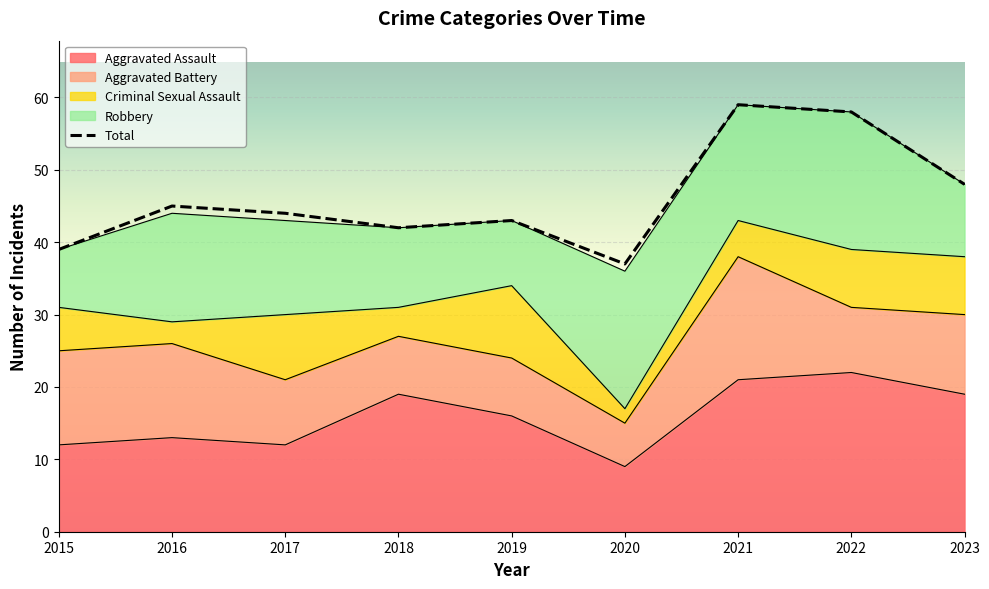

At which label is Total closest to 48?

2023